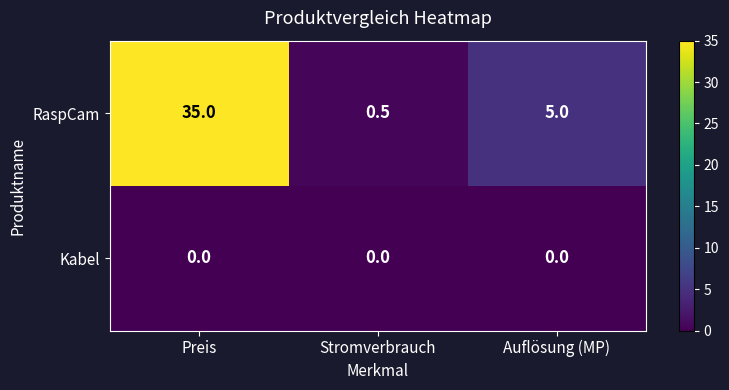

Reading left to right, transcribe all the data shown in this chart.

RaspCam: Preis=35.0	Stromverbrauch=0.5	Auflösung (MP)=5.0
Kabel: Preis=0.0	Stromverbrauch=0.0	Auflösung (MP)=0.0